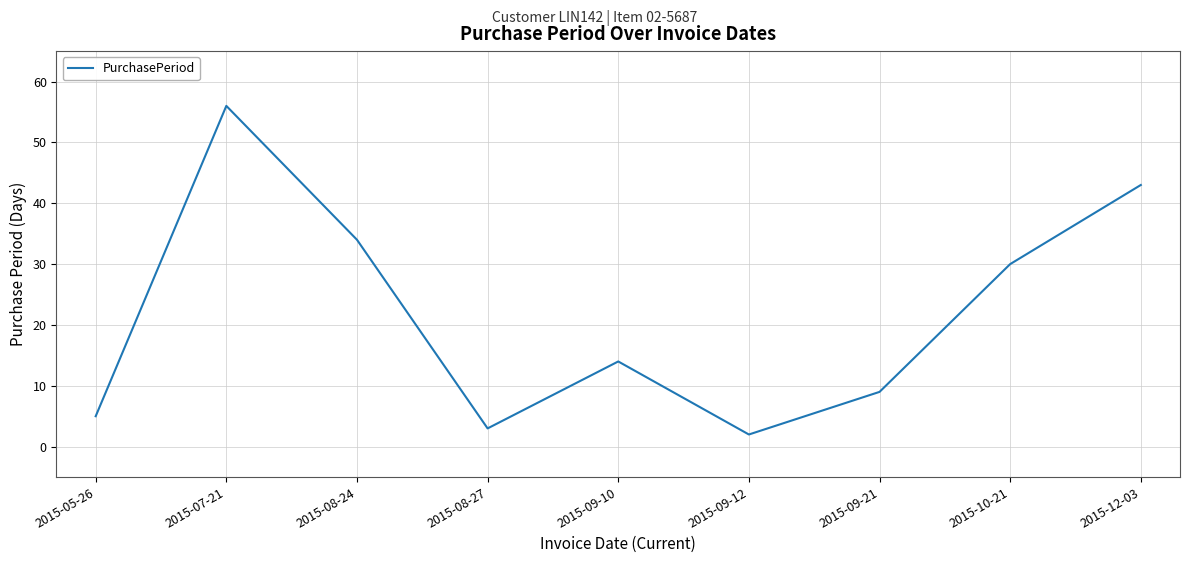

The value at 2015-10-21 is 48. True or false?

False